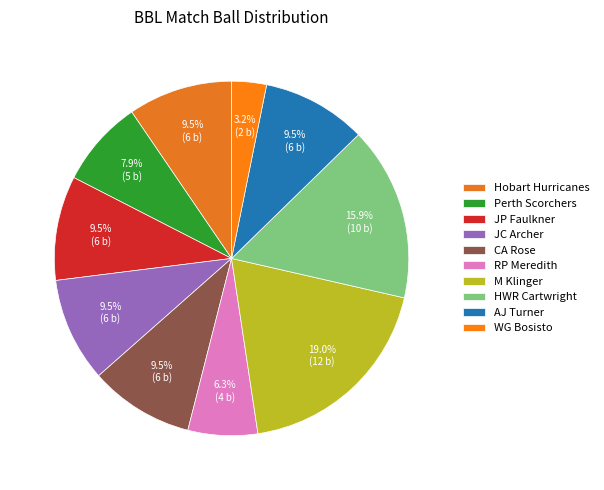

Do JP Faulkner and Hobart Hurricanes together represent more than half of the pie?

No